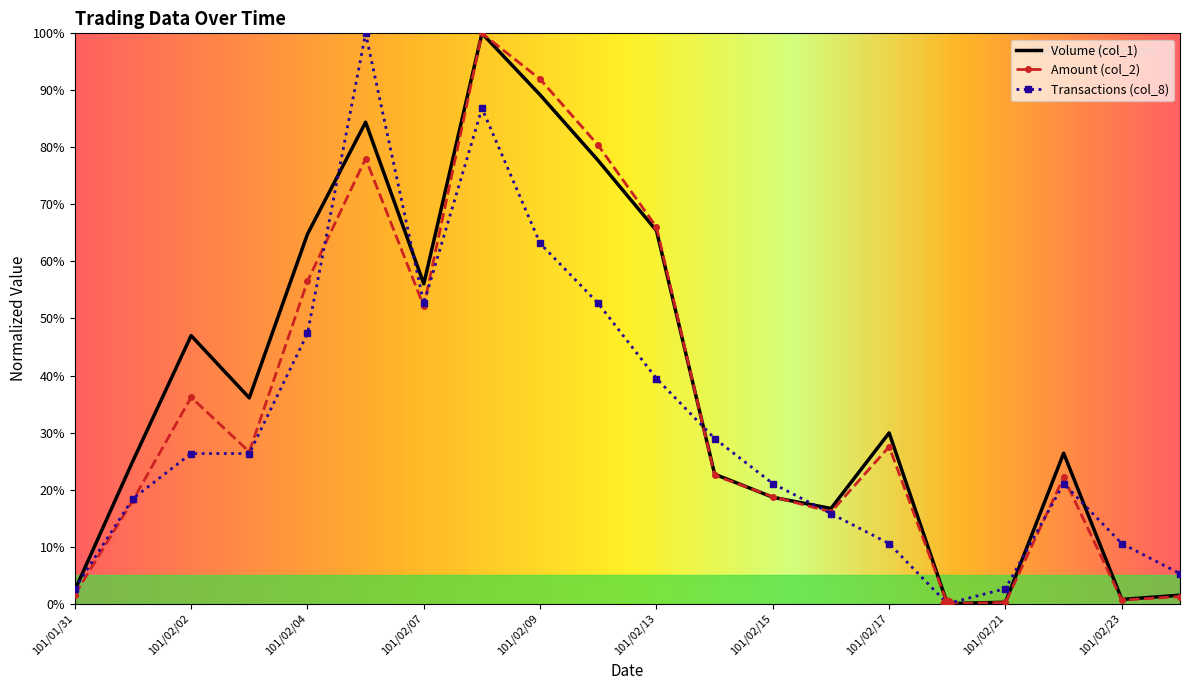

Which series has the largest total across all categories?

Volume (col_1)